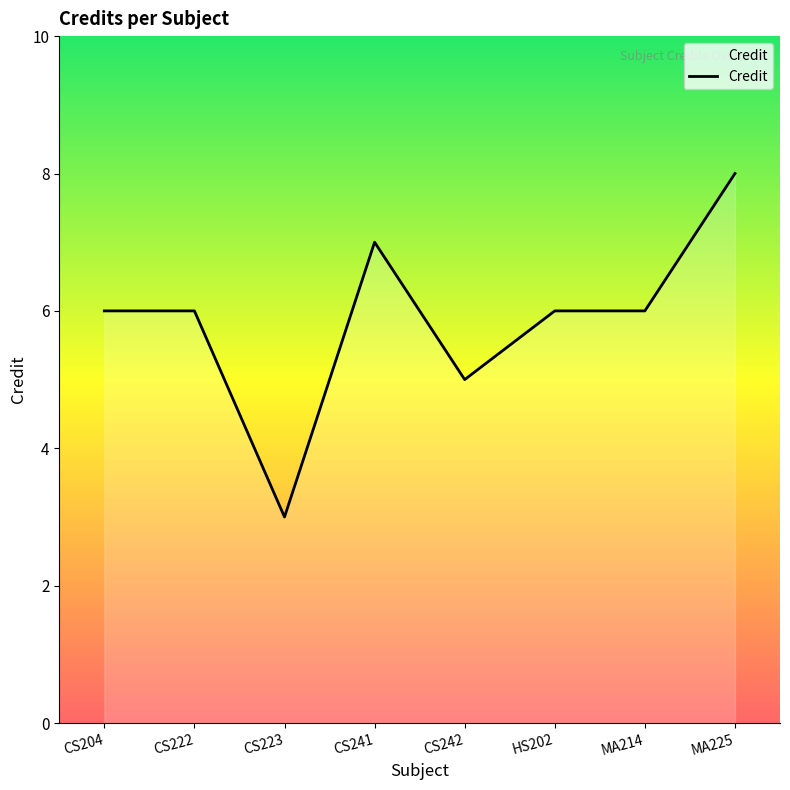

What is the minimum value shown in the chart?

3